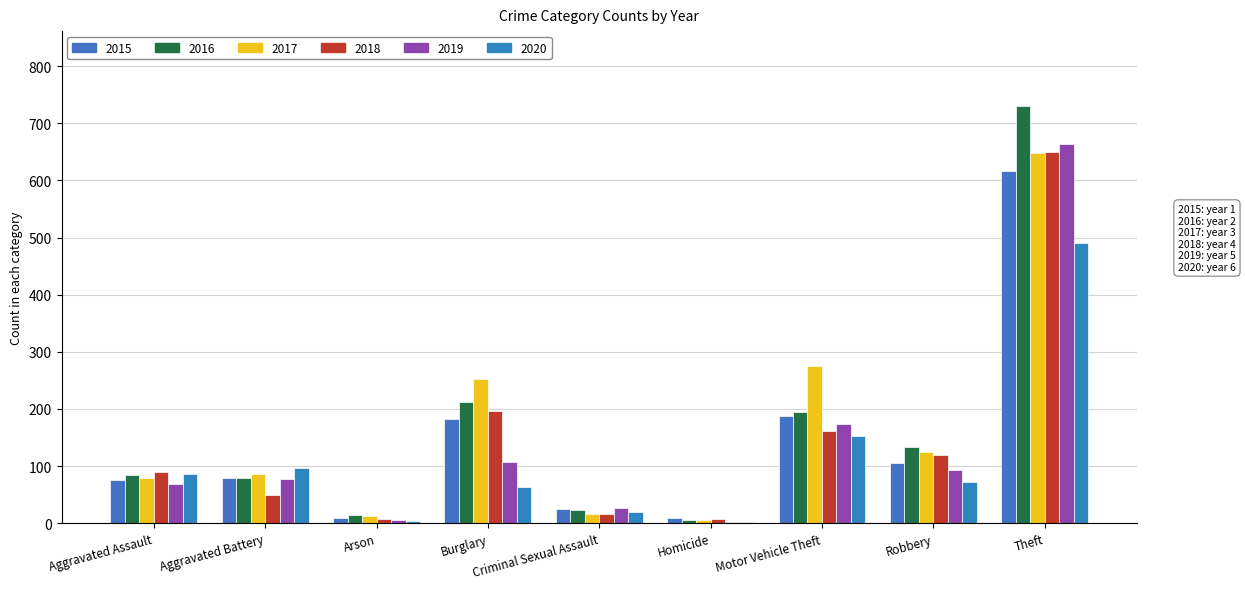

How many categories are shown in the chart?

9